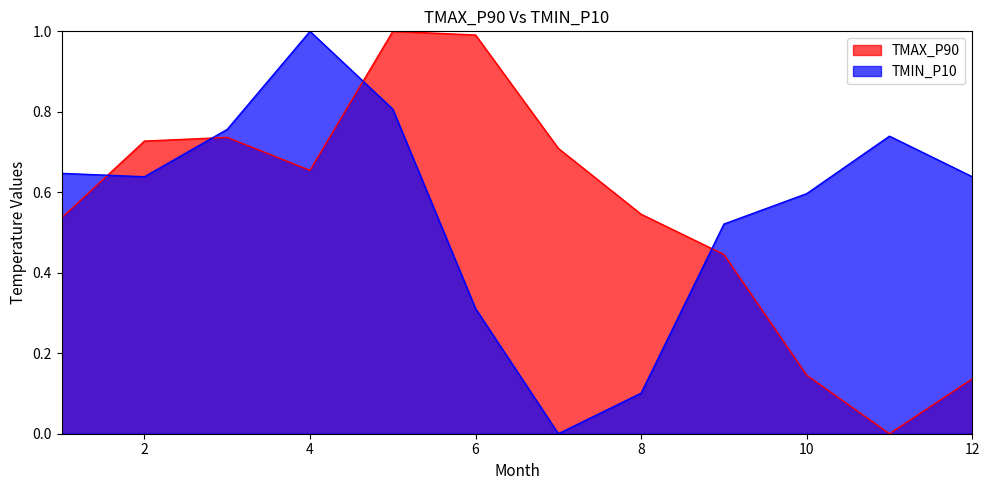

Which category has the lowest value in the TMIN_P10 series?

7